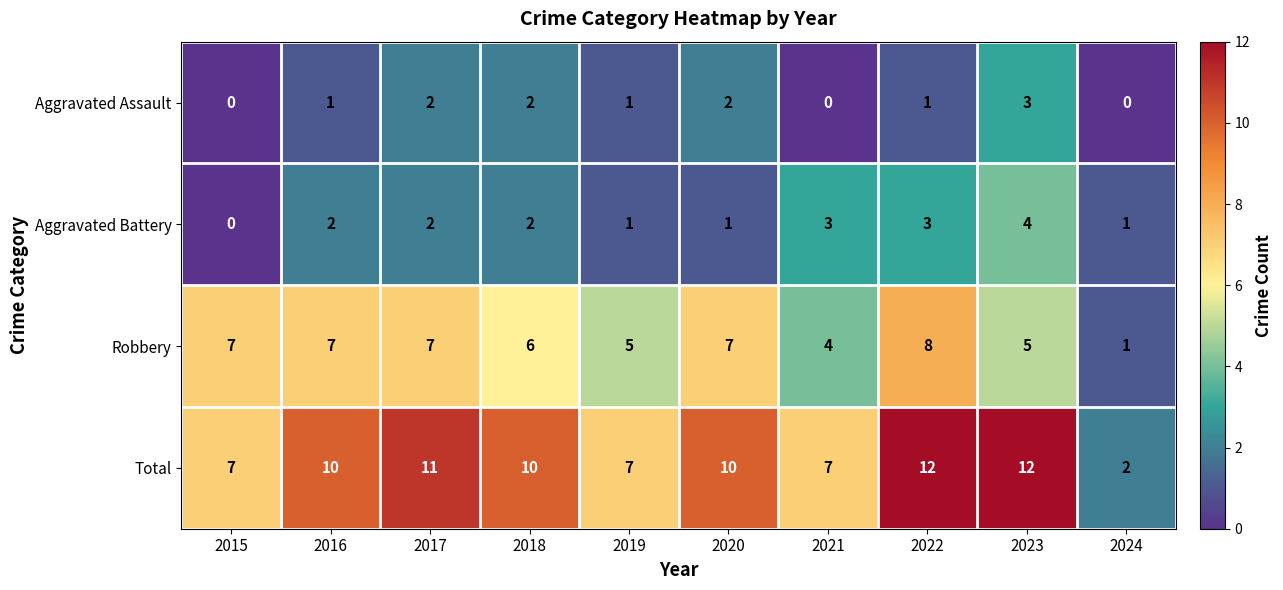

Which series has the largest total across all categories?

Total